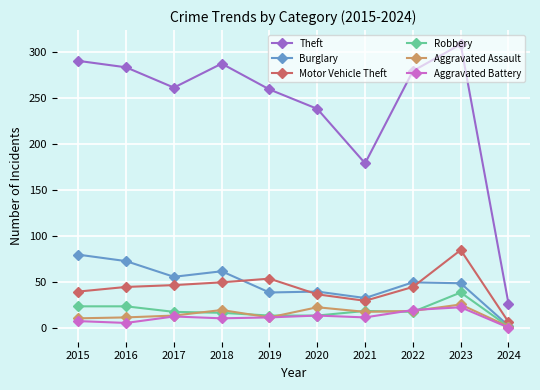

What are all the series names shown in the legend?

Theft, Burglary, Motor Vehicle Theft, Robbery, Aggravated Assault, Aggravated Battery